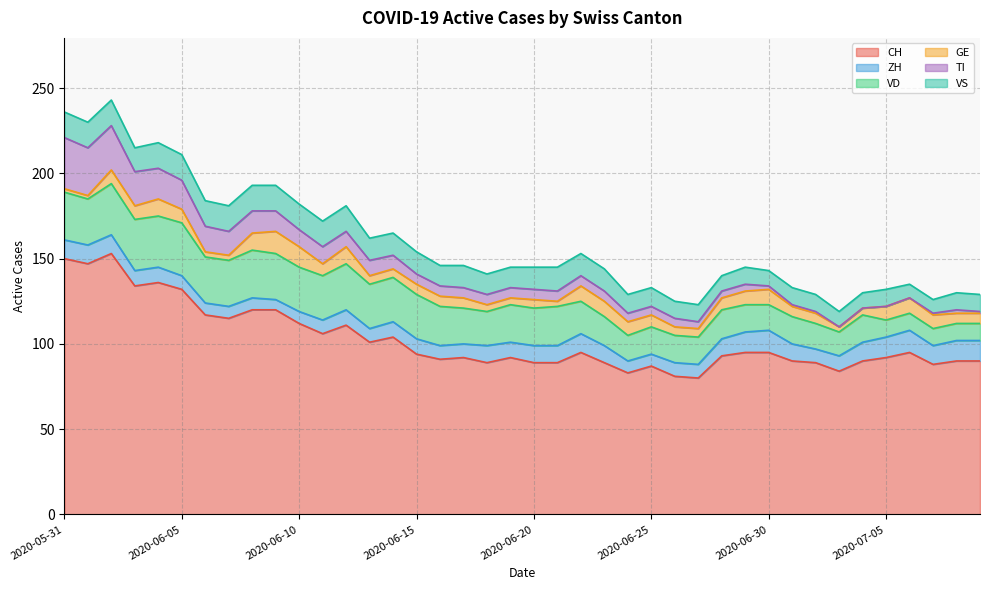

List the series in order of their peak value, lowest first.

ZH, GE, VS, TI, VD, CH